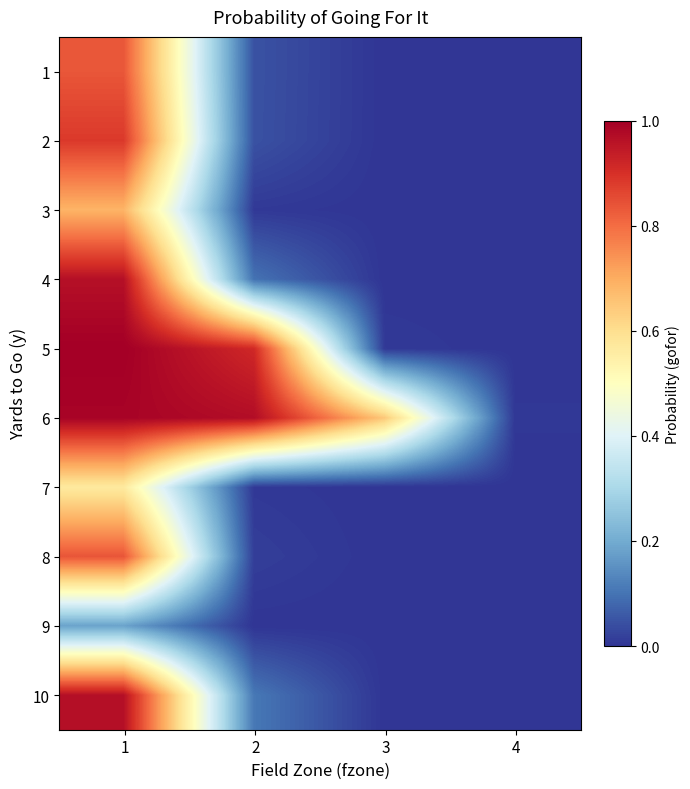

At 2, list the series in order from smallest to largest.

9, 7, 3, 8, 2, 1, 4, 10, 5, 6